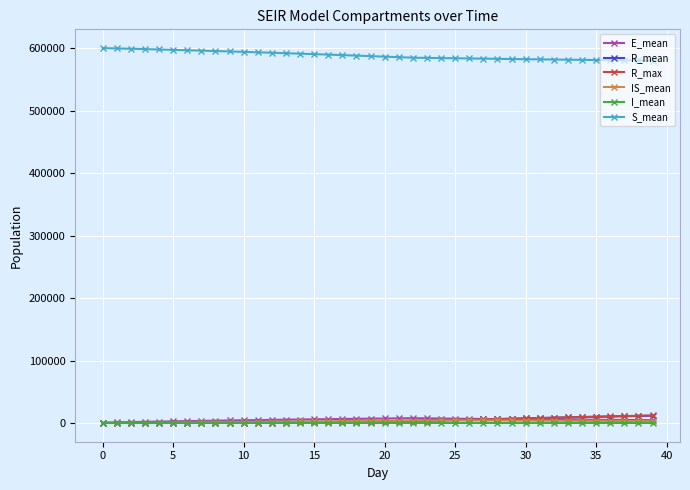

Which series has the largest total across all categories?

S_mean